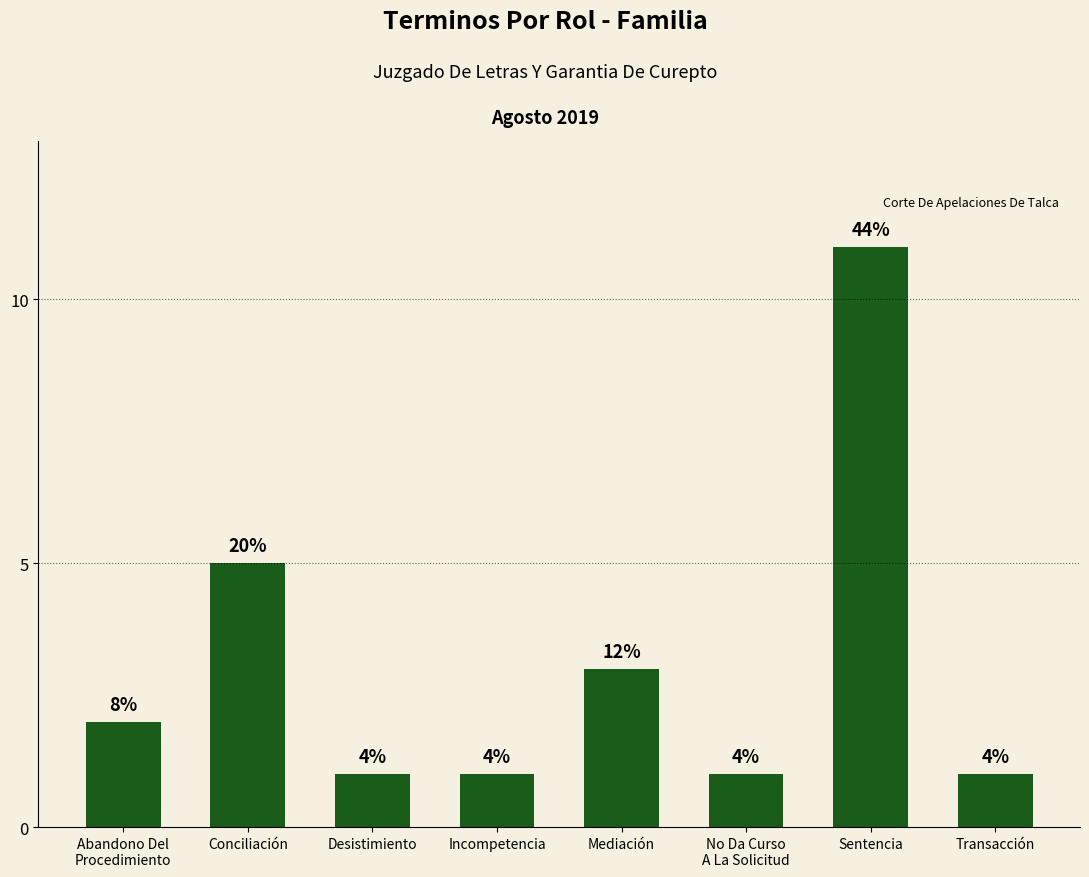

How many bars are there in total?

8